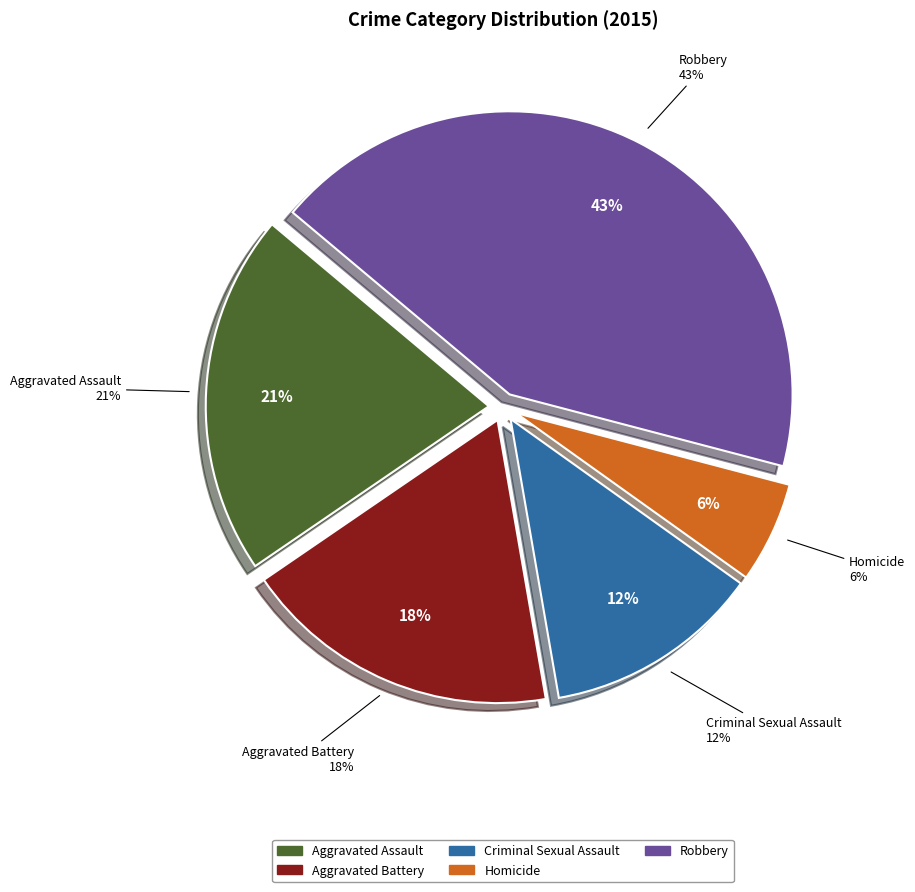

Which category has the biggest portion of the pie?

Robbery